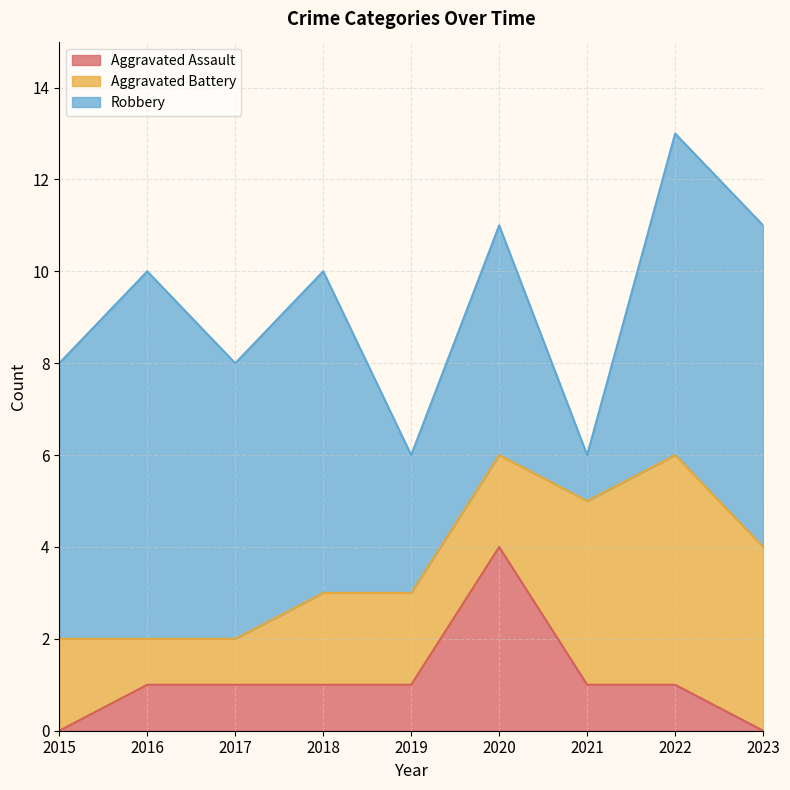

At which category is the sum across all series the highest?

2022